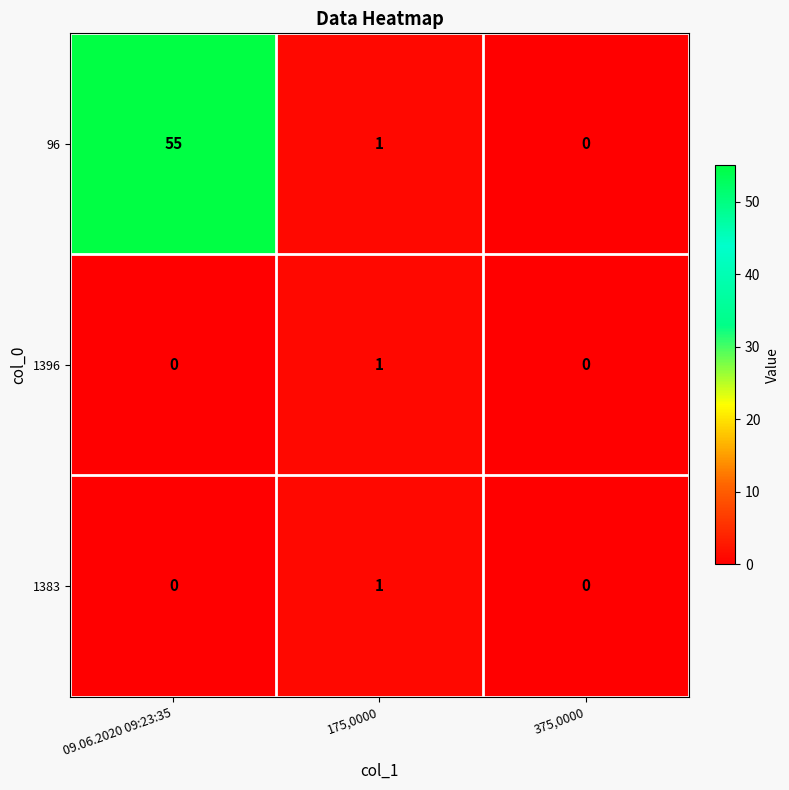

What is the difference between the maximum and minimum values in the 96 series?

55